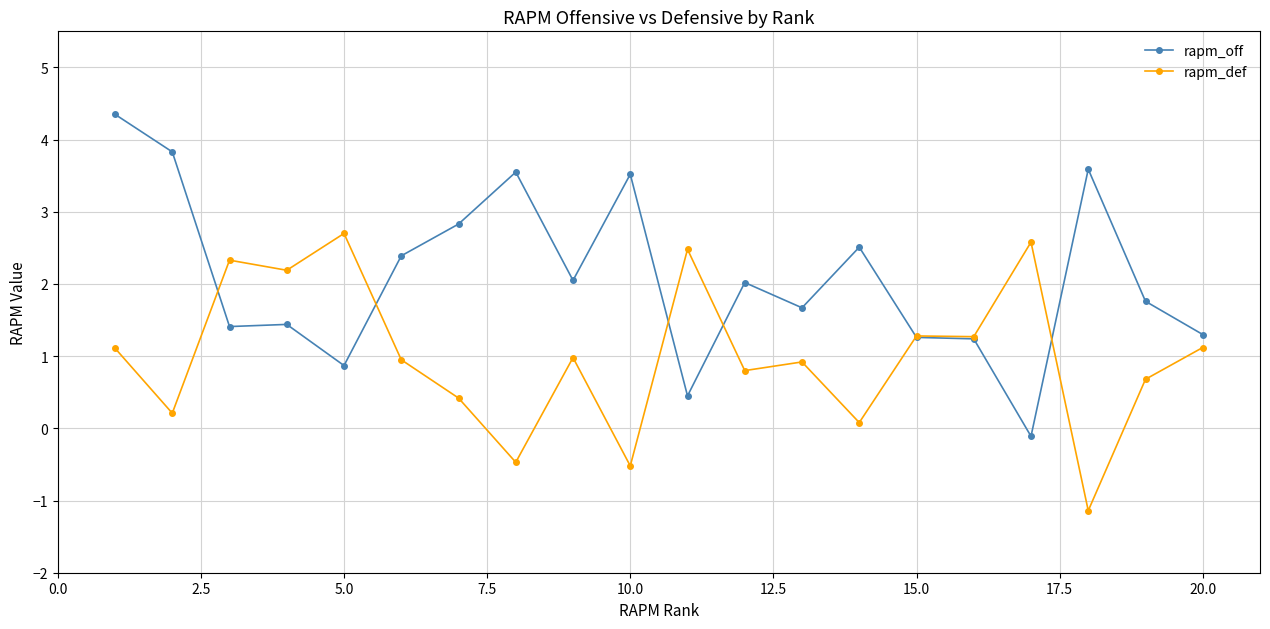

Which series has the largest total across all categories?

rapm_off